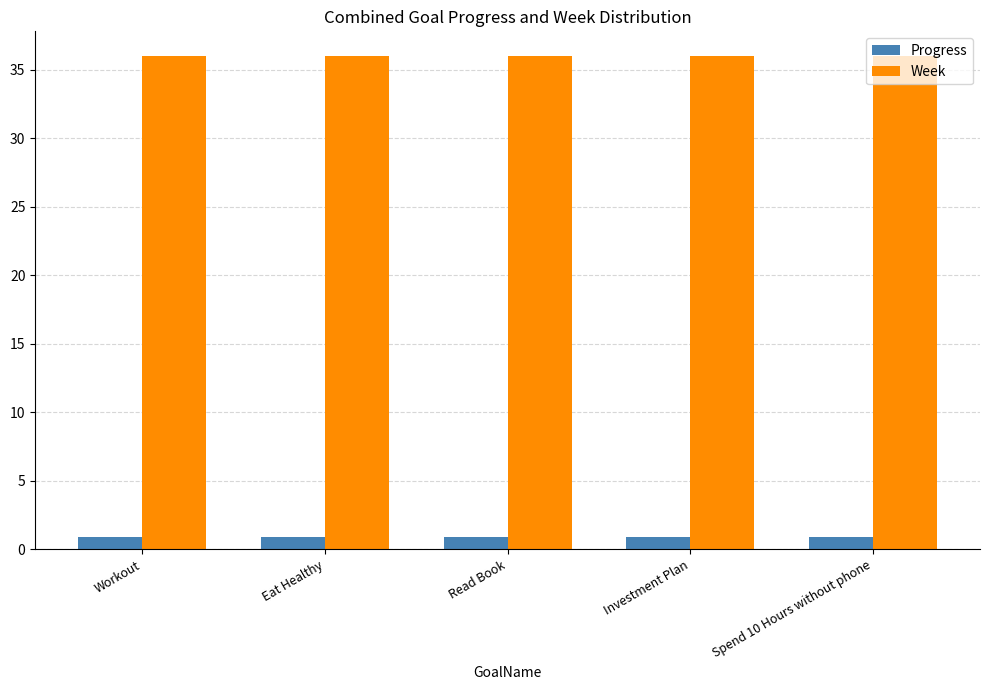

What is the approximate value of Week at Spend 10 Hours without phone?

36.0